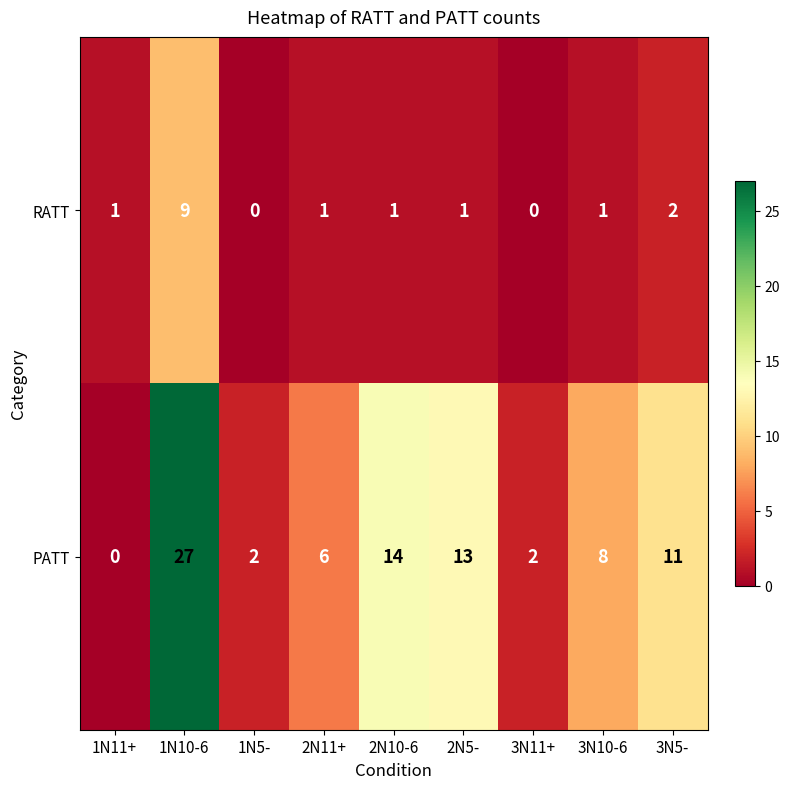

Which series has the widest spread of values?

PATT